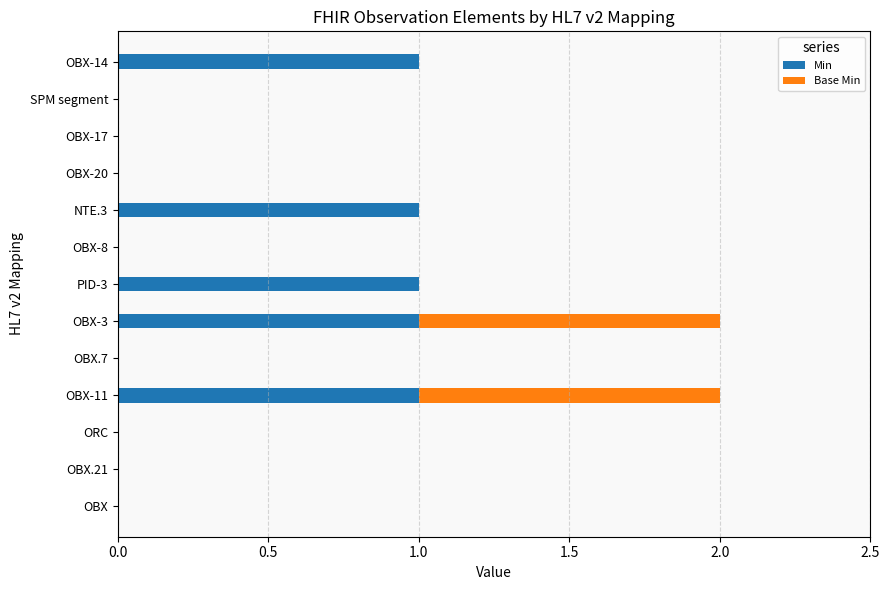

What is the sum of all Min values?

5